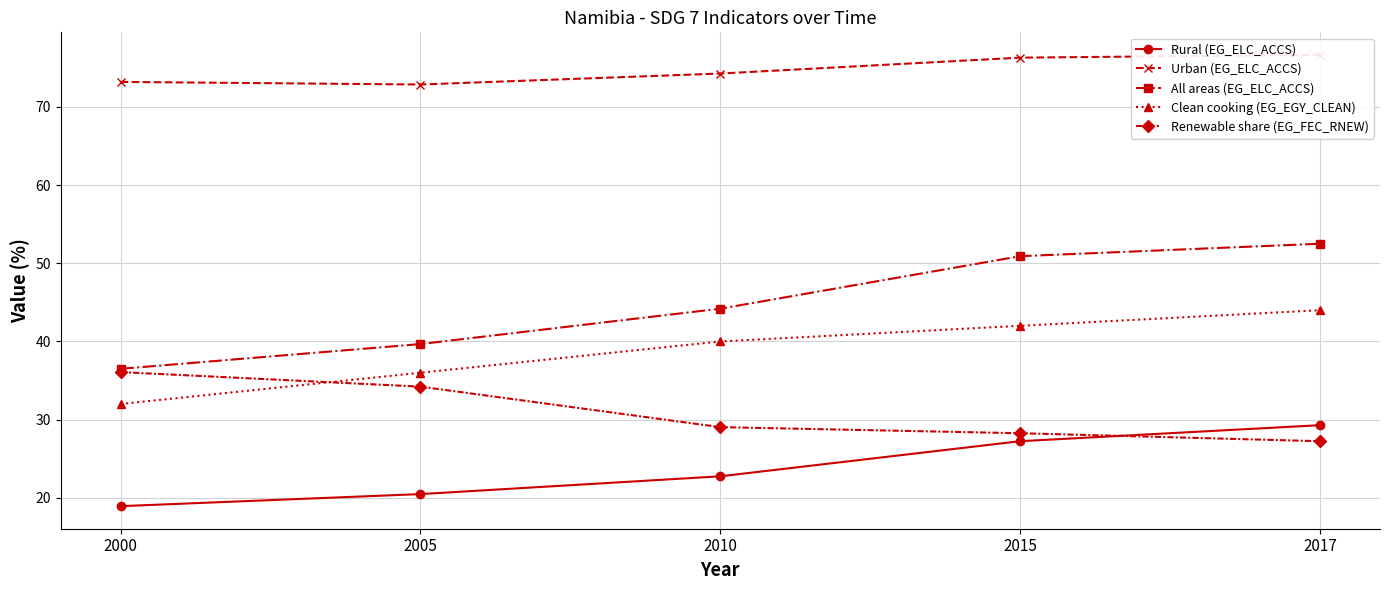

What is the sum of all Urban (EG_ELC_ACCS) values?

373.3